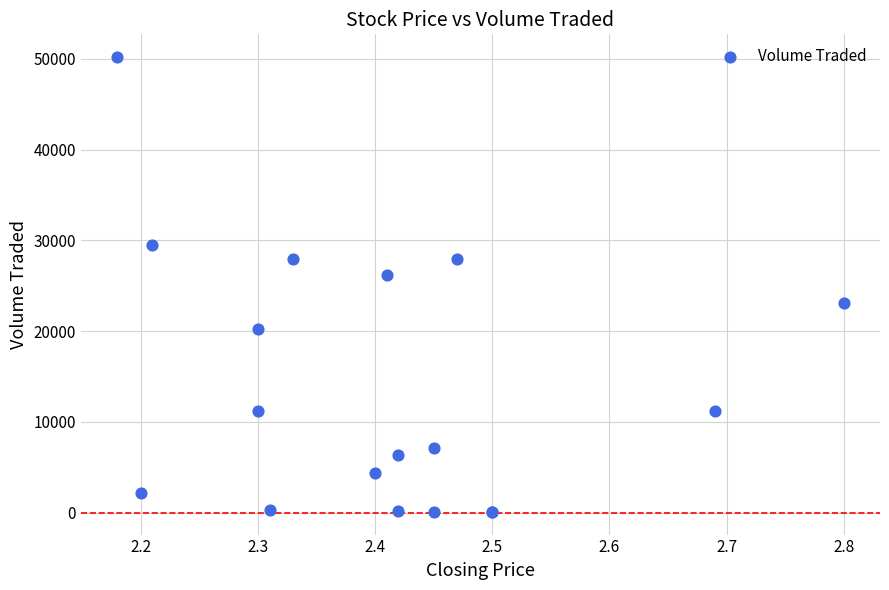

What Y value in the scatter plot is closest to 25150?

26200